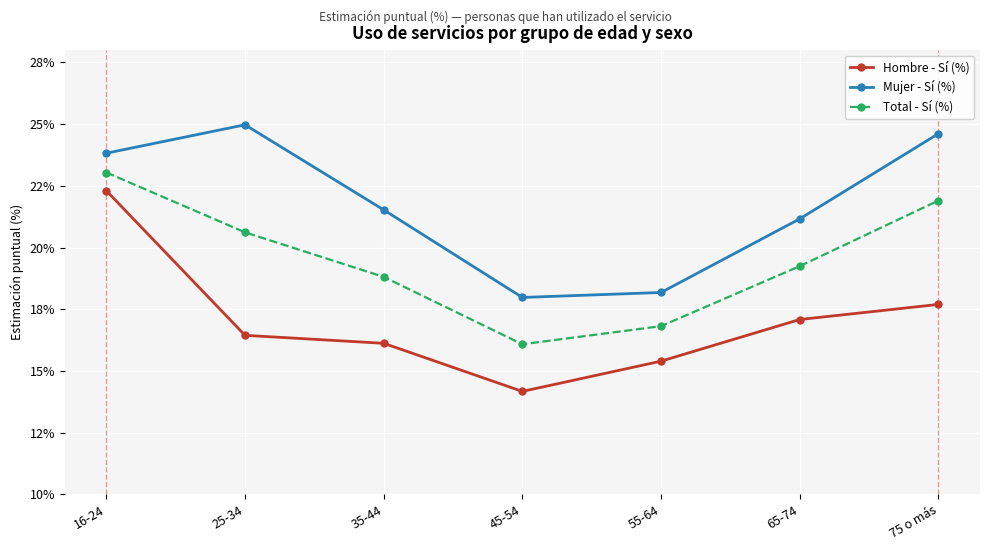

The value of Total - Sí (%) at 55-64 is 0.1. True or false?

False